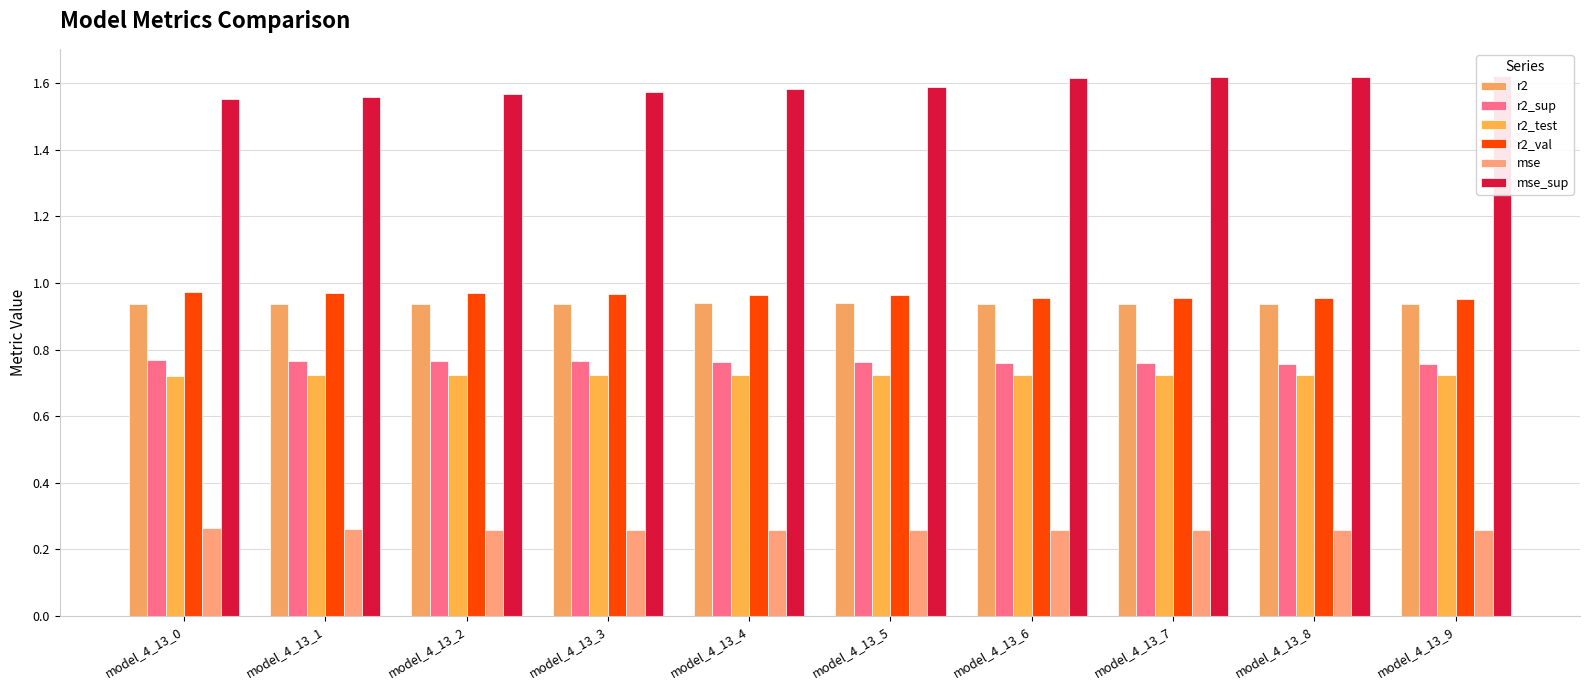

What is the value of the mse bar at the 3rd from the left?

0.3